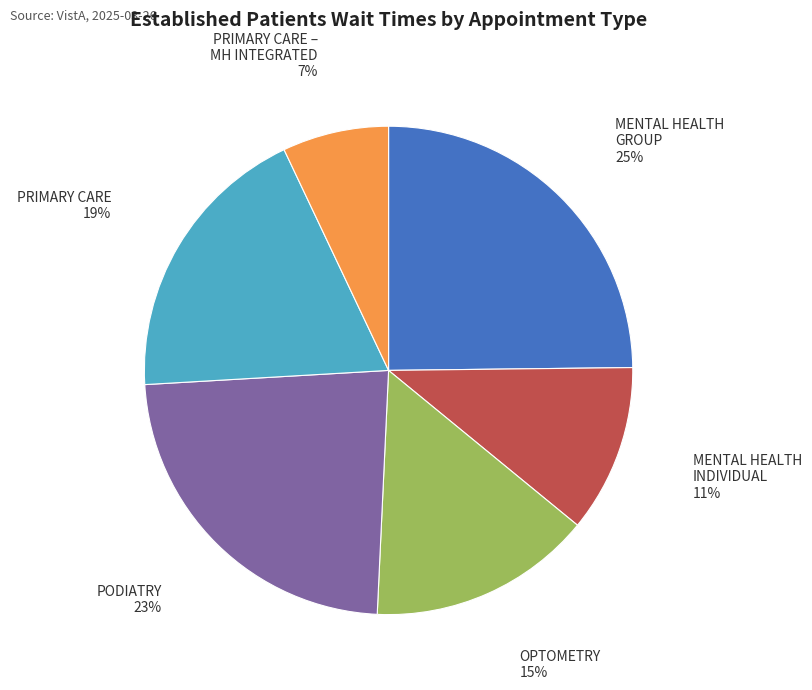

To the nearest percent, what is the average slice percentage?

17%